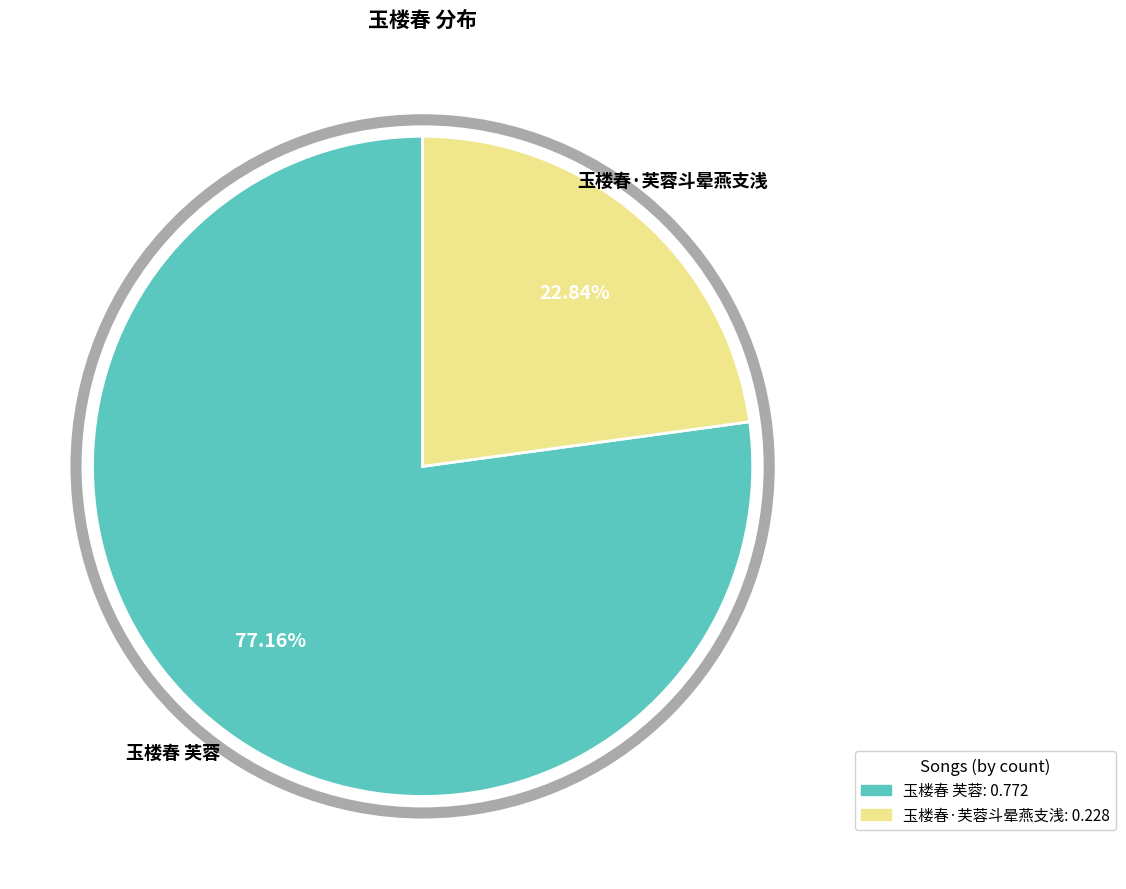

Which slice is the largest?

玉楼春 芙蓉